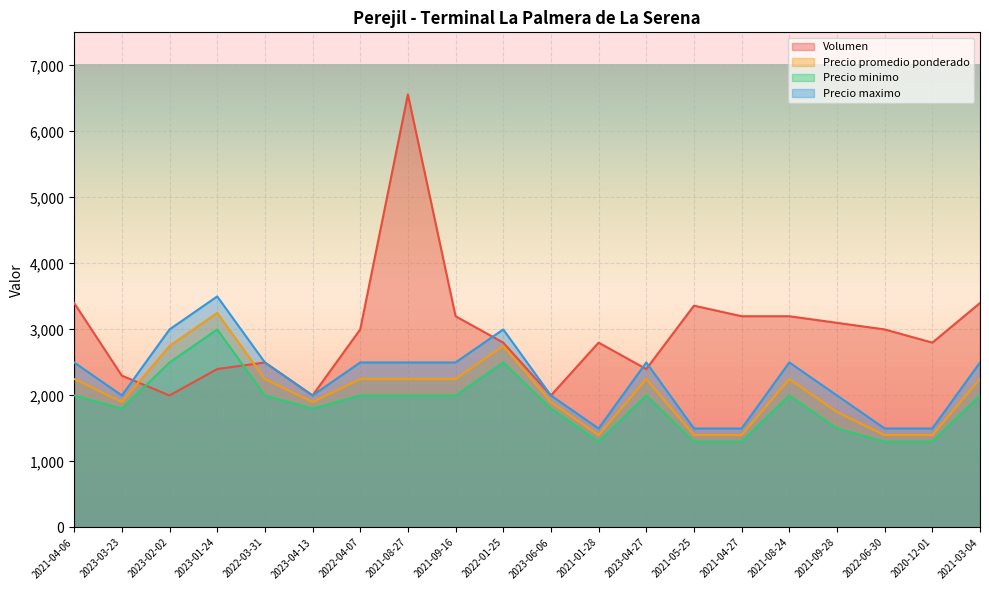

At which category does Precio minimo reach its first local peak?

2023-01-24